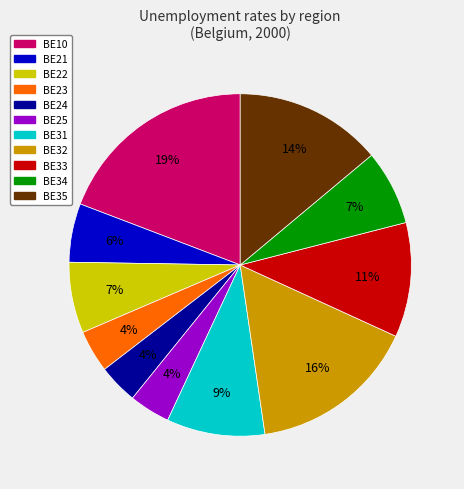

What is the largest slice in the pie chart?

BE10